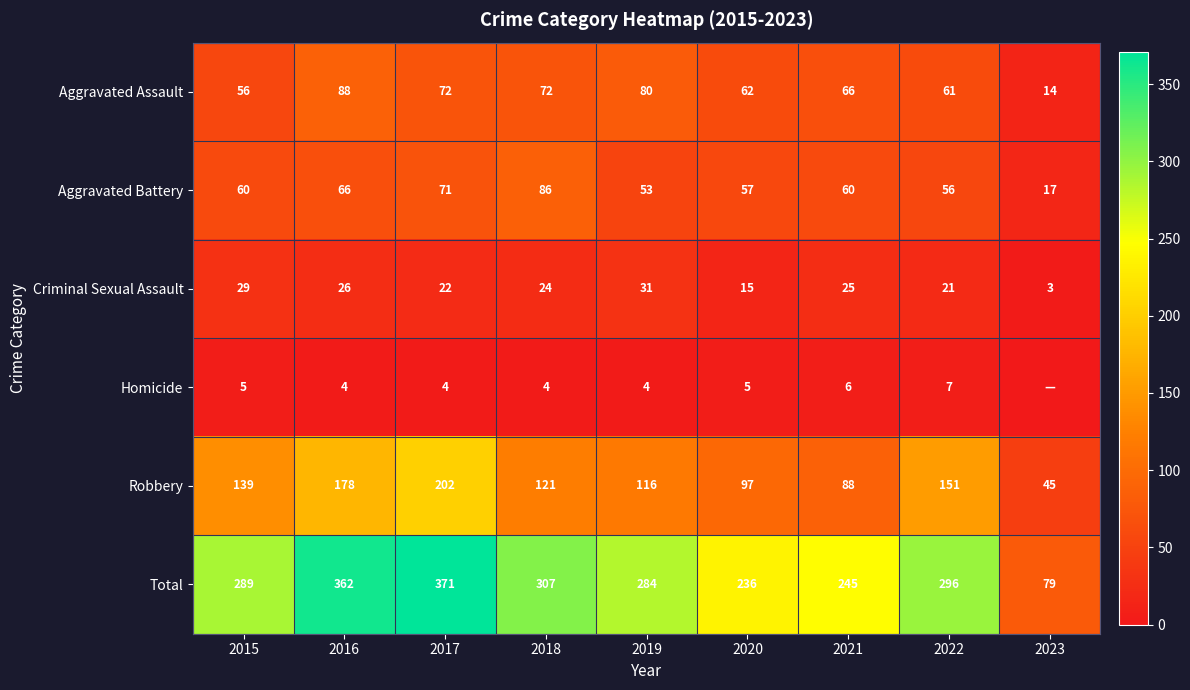

What is the difference between the second highest and minimum values in the Aggravated Assault series?

66